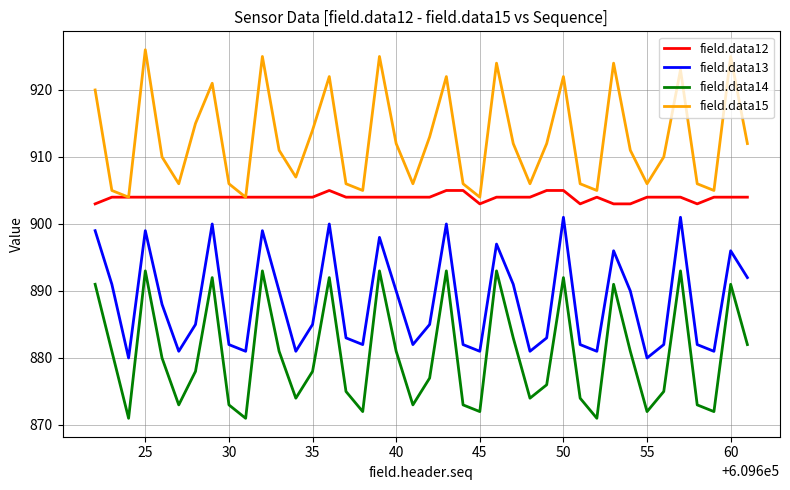

Which series has the largest total across all categories?

field.data15